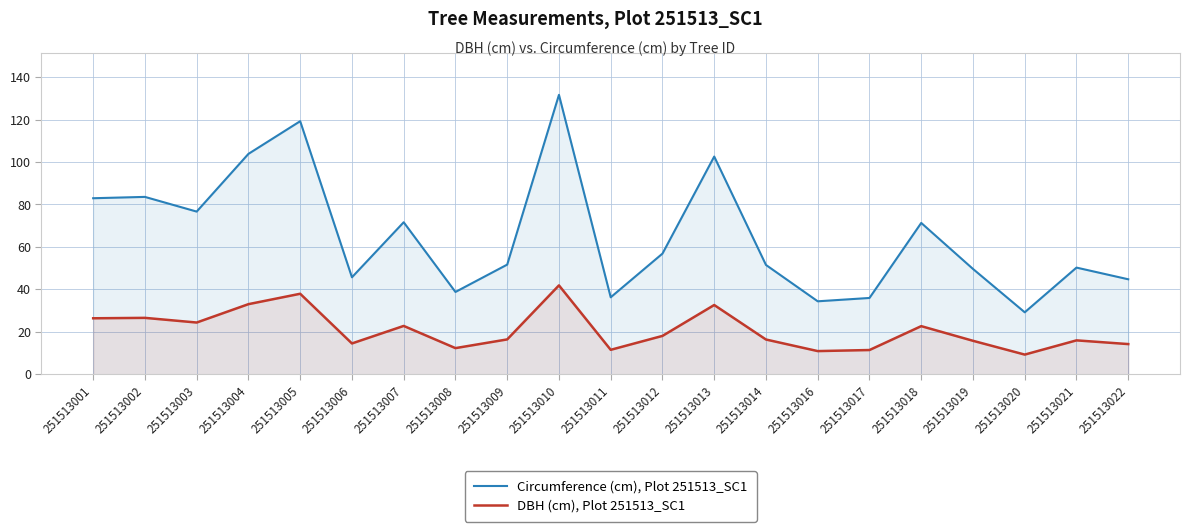

At which category does the chart reach its minimum across all series?

251513020